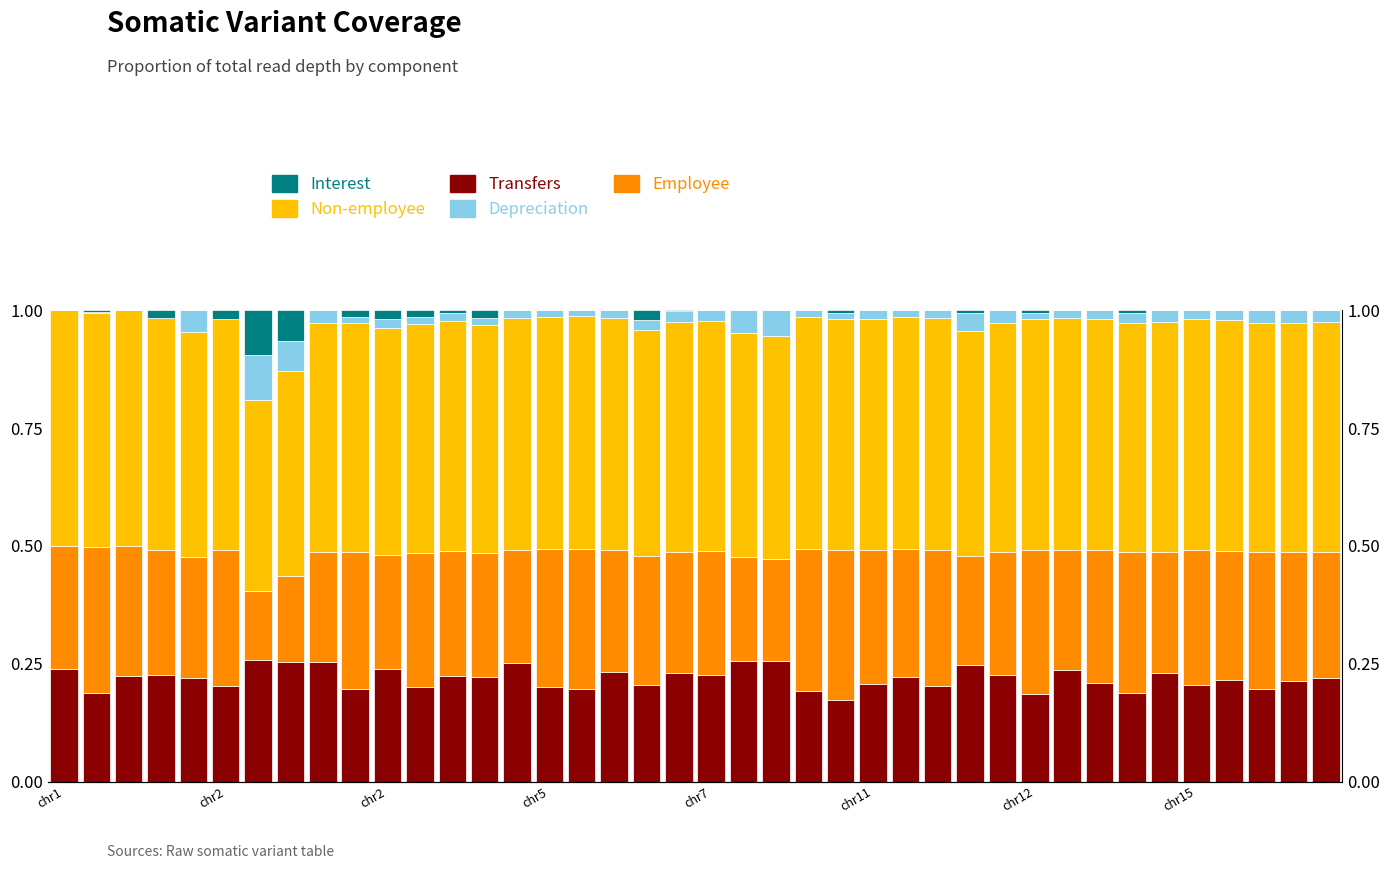

What is the difference between the maximum and minimum values in the Employee series?

0.2